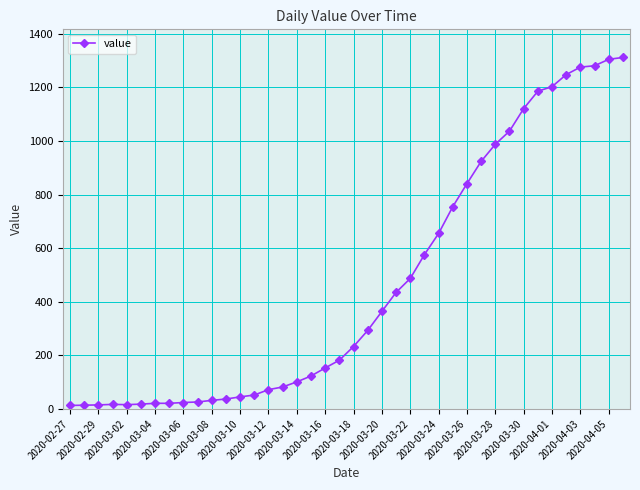

What is the greatest value displayed?

1312